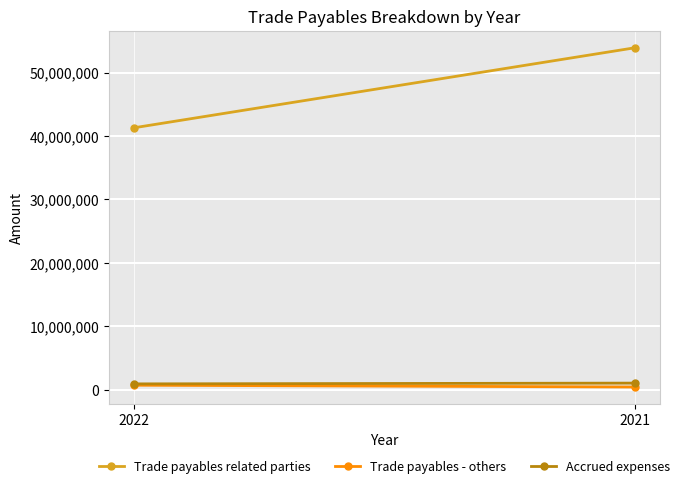

What is the difference between the Trade payables - others values at 2021 and 2022?

283613